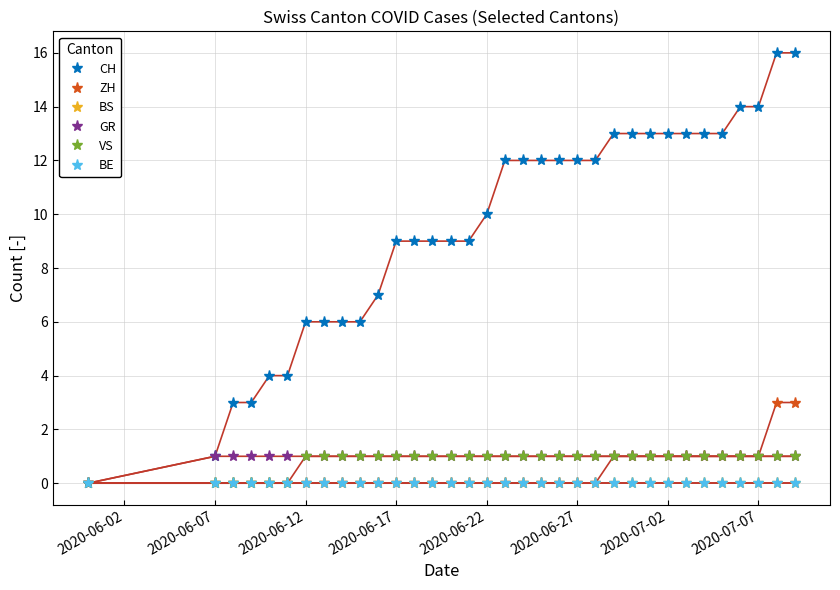

True or false: GR and VS cross at least once.

False